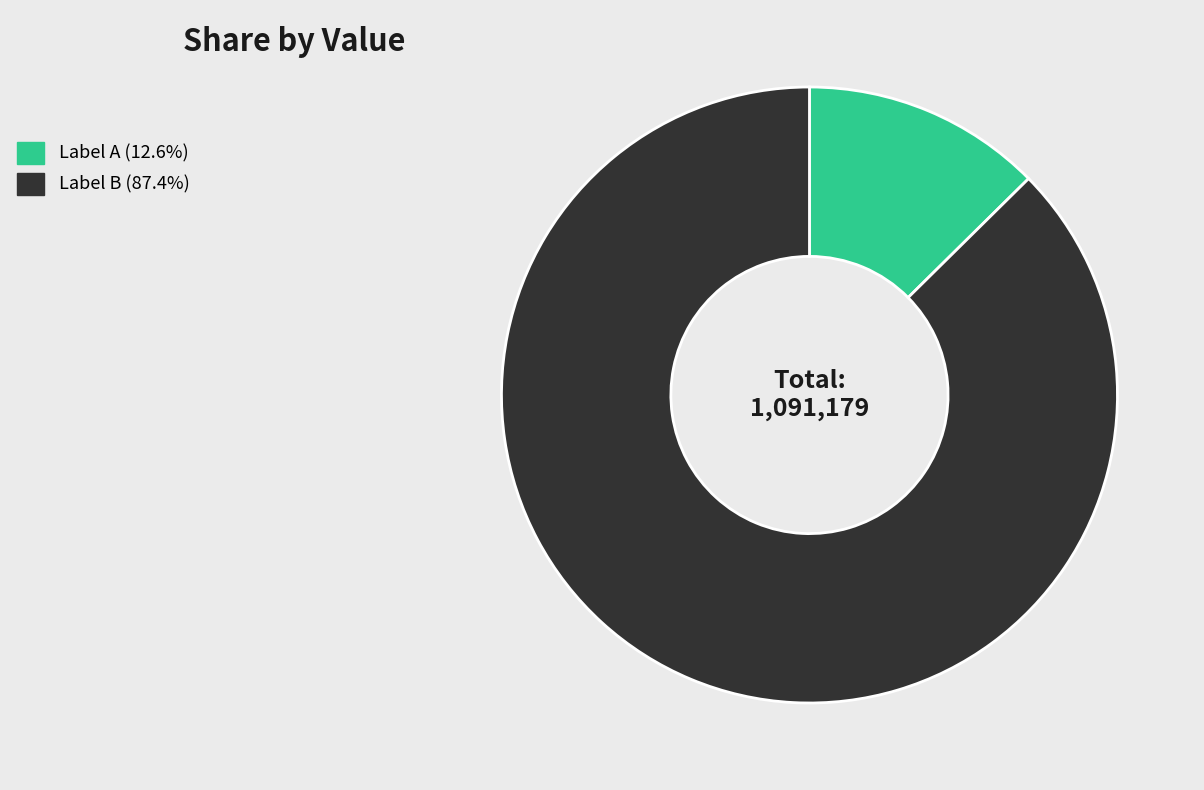

Is there any slice that represents more than half of the pie?

Yes